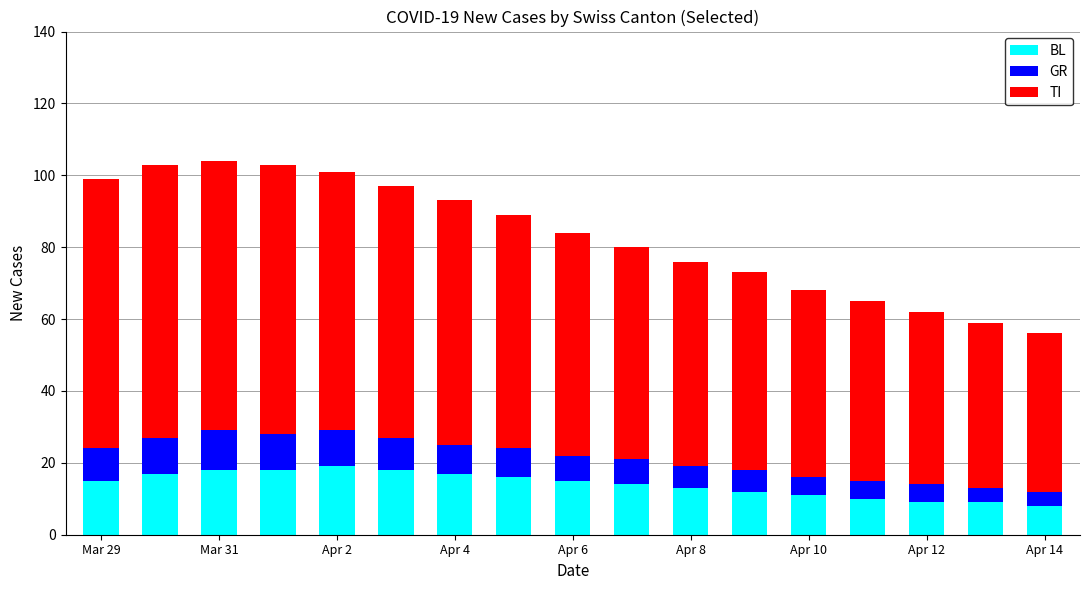

What is the average value of the BL series?

14